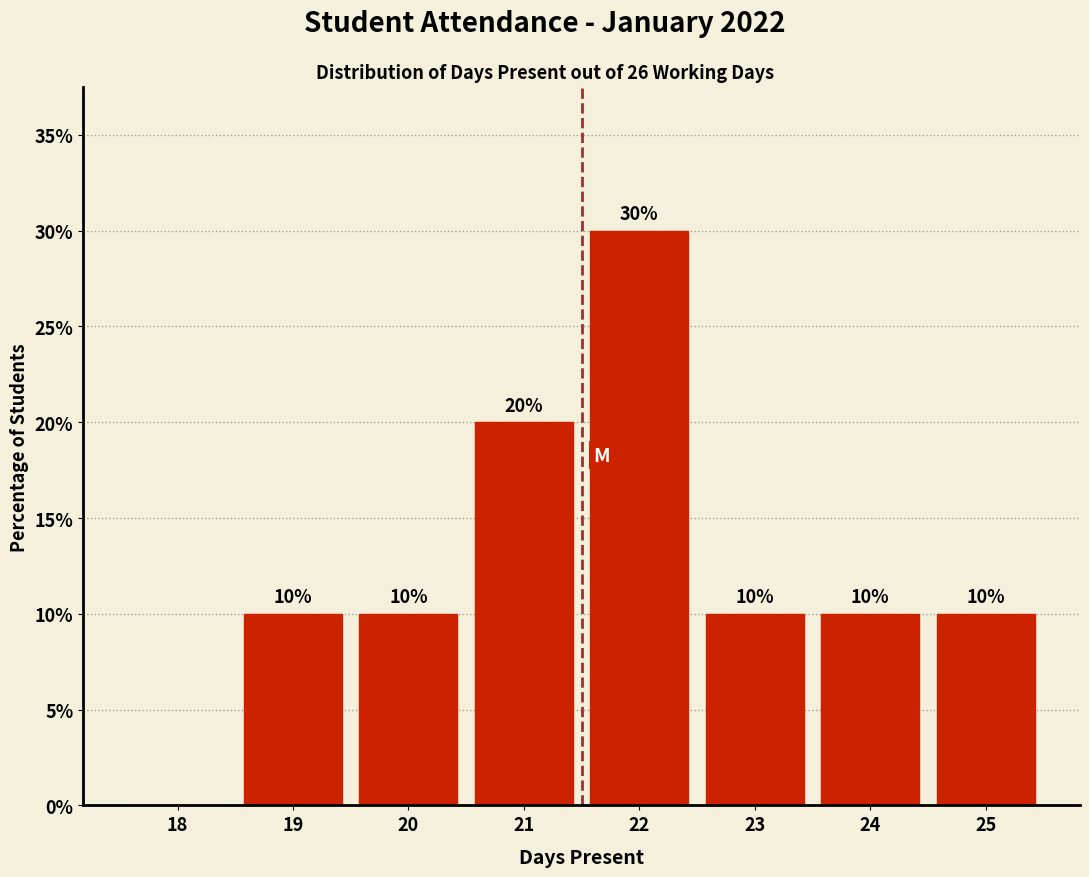

Reading left to right, what are all the values shown in this chart?

18=0	19=10	20=10	21=20	22=30	23=10	24=10	25=10